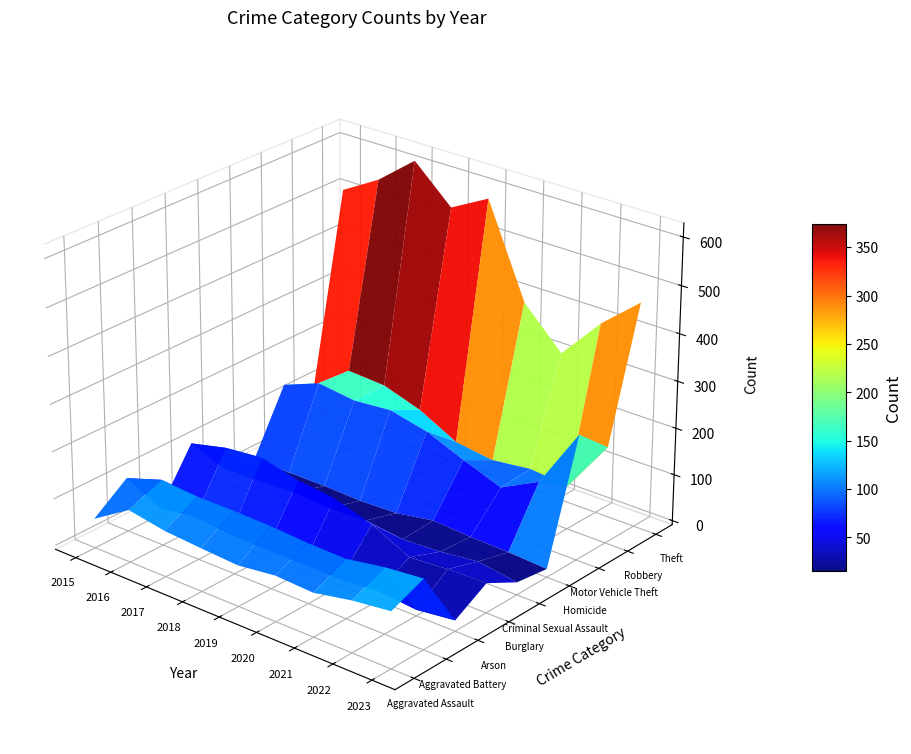

Reading left to right, extract all data points from this chart.

Aggravated Assault: 54	103	89	83	78	88	84	100	110
Aggravated Battery: 106	132	126	126	124	119	117	131	139
Arson: 5	16	8	6	6	5	12	4	14
Burglary: 112	131	139	119	110	85	46	52	54
Criminal Sexual Assault: 22	25	28	24	27	17	21	31	18
Homicide: 8	7	7	4	7	21	16	14	9
Motor Vehicle Theft: 140	171	161	168	150	117	87	129	258
Robbery: 107	166	161	135	93	82	92	85	197
Theft: 506	552	616	541	584	390	308	398	468